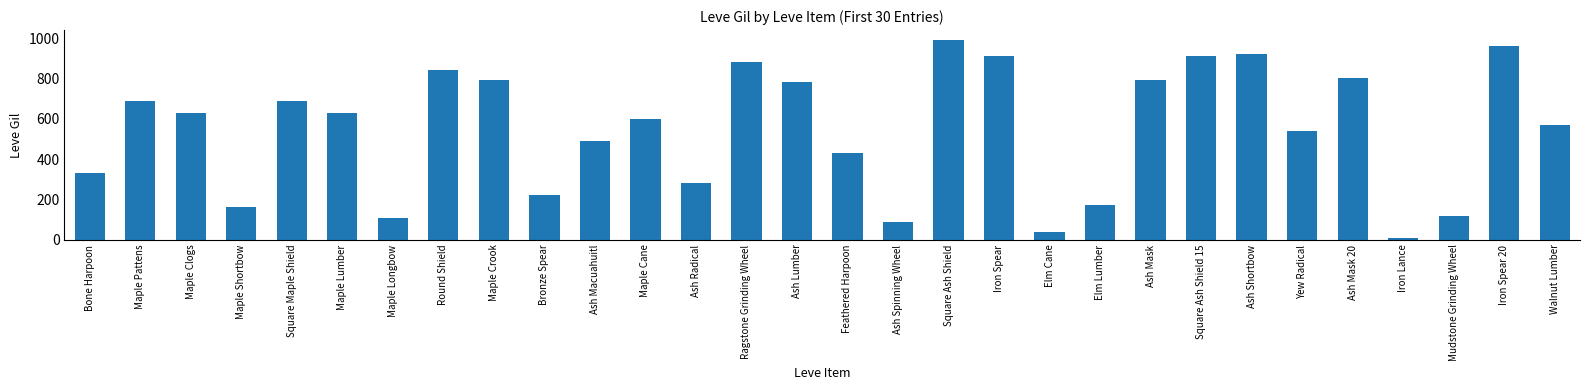

What is the approximate value at Bronze Spear, to the nearest 50?

200